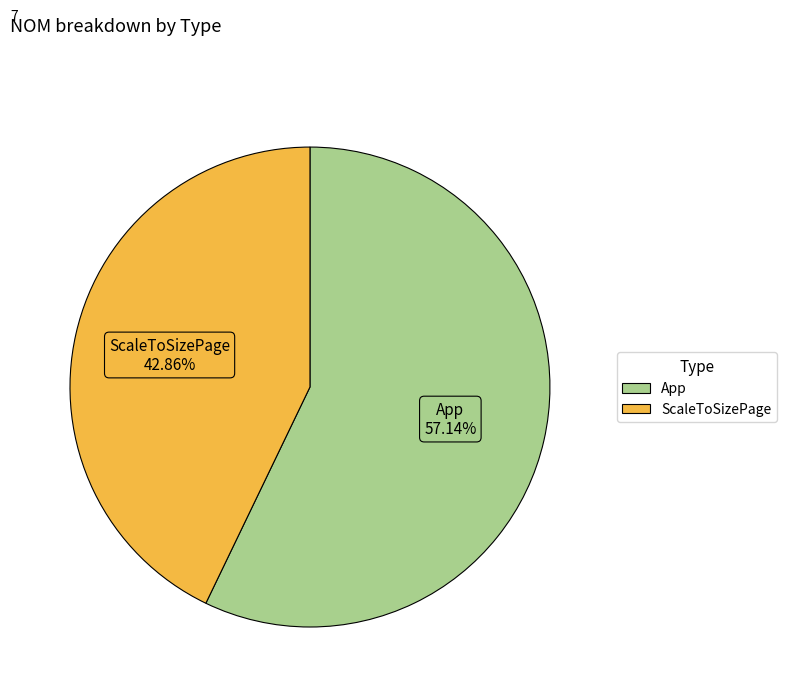

Which category accounts for the majority?

App